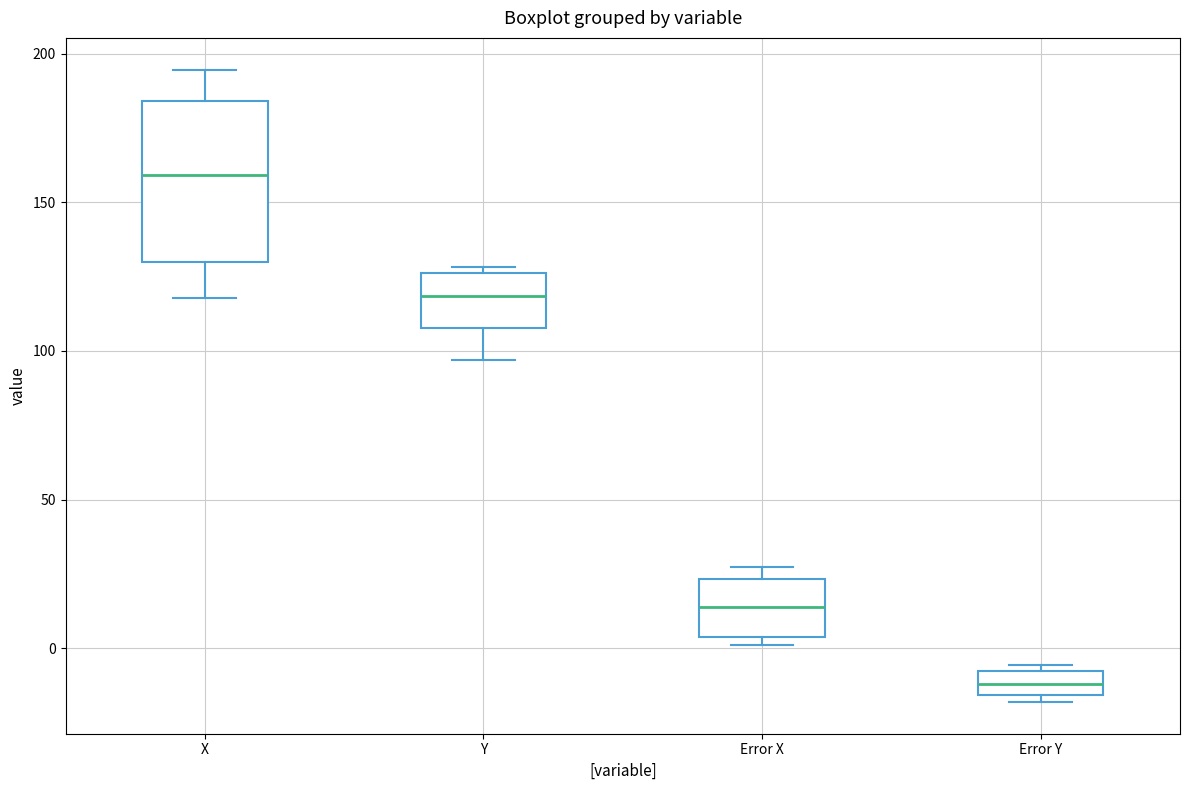

Which box's median line is the highest?

X